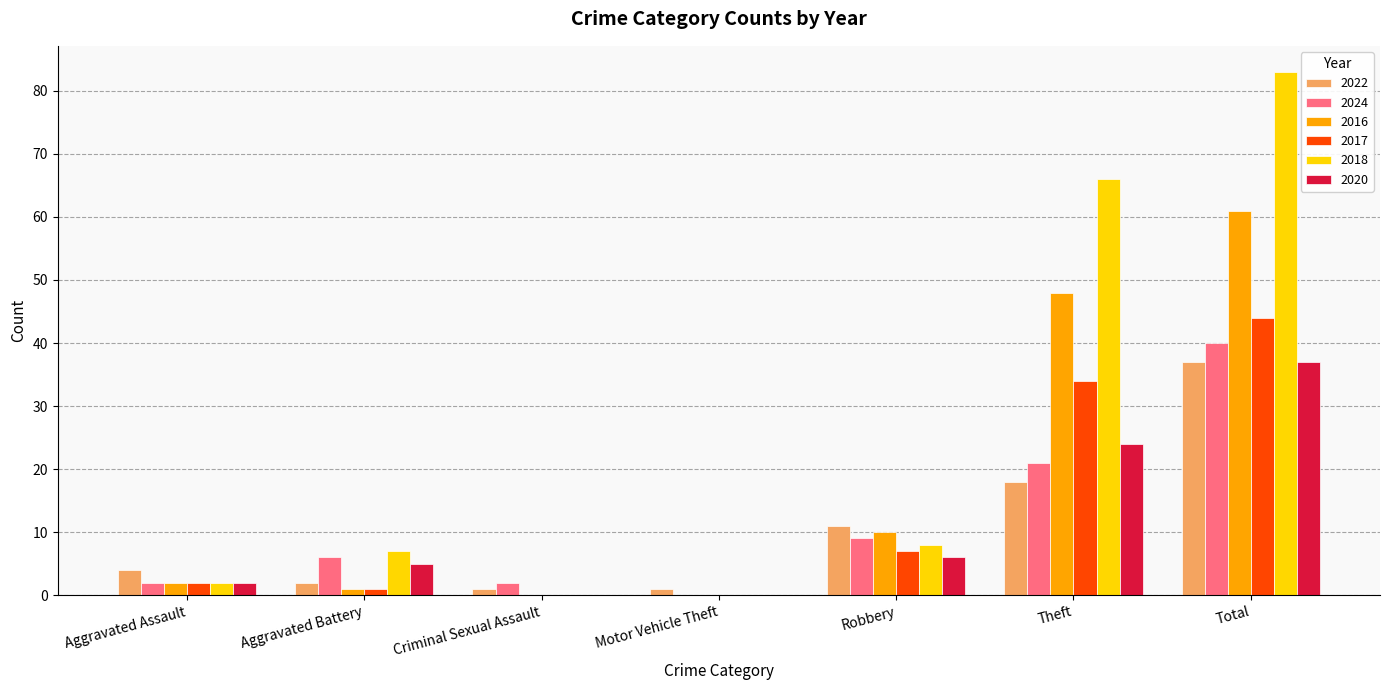

How many data points does each series have?

7